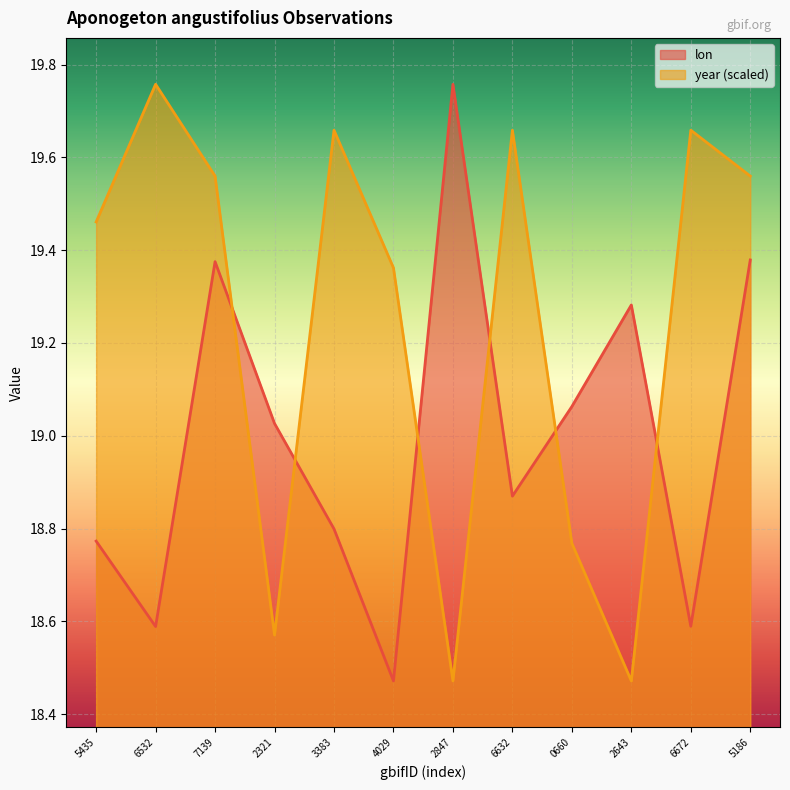

True or false: lon and year (scaled) intersect in this chart.

True